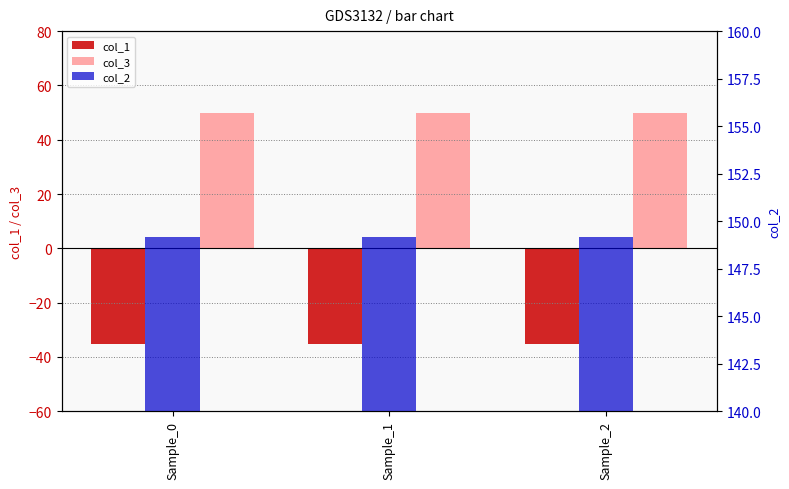

The col_3 series shows 26.9 at Sample_1. True or false?

False